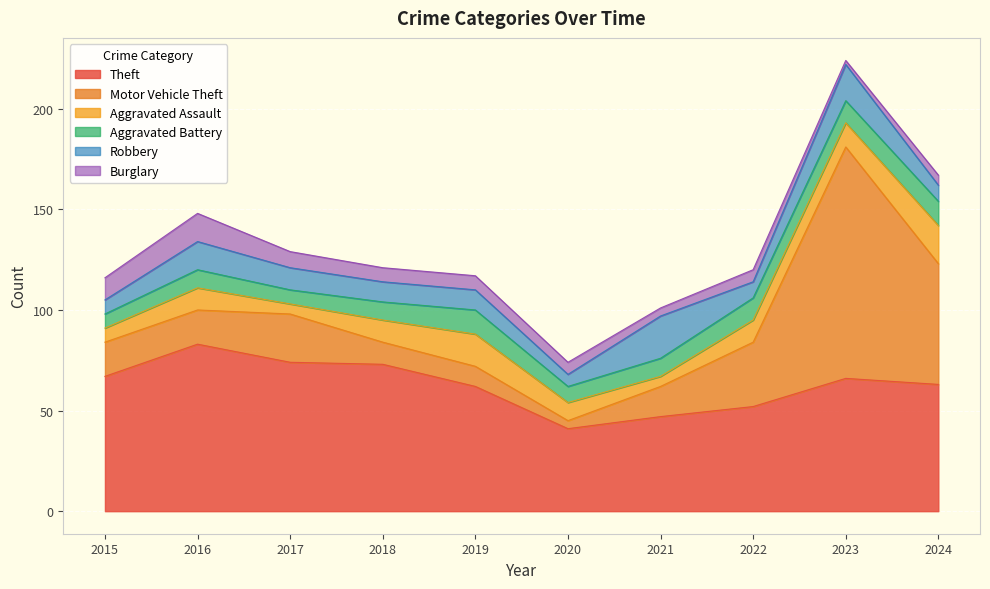

At which category does Theft reach its first local peak?

2016